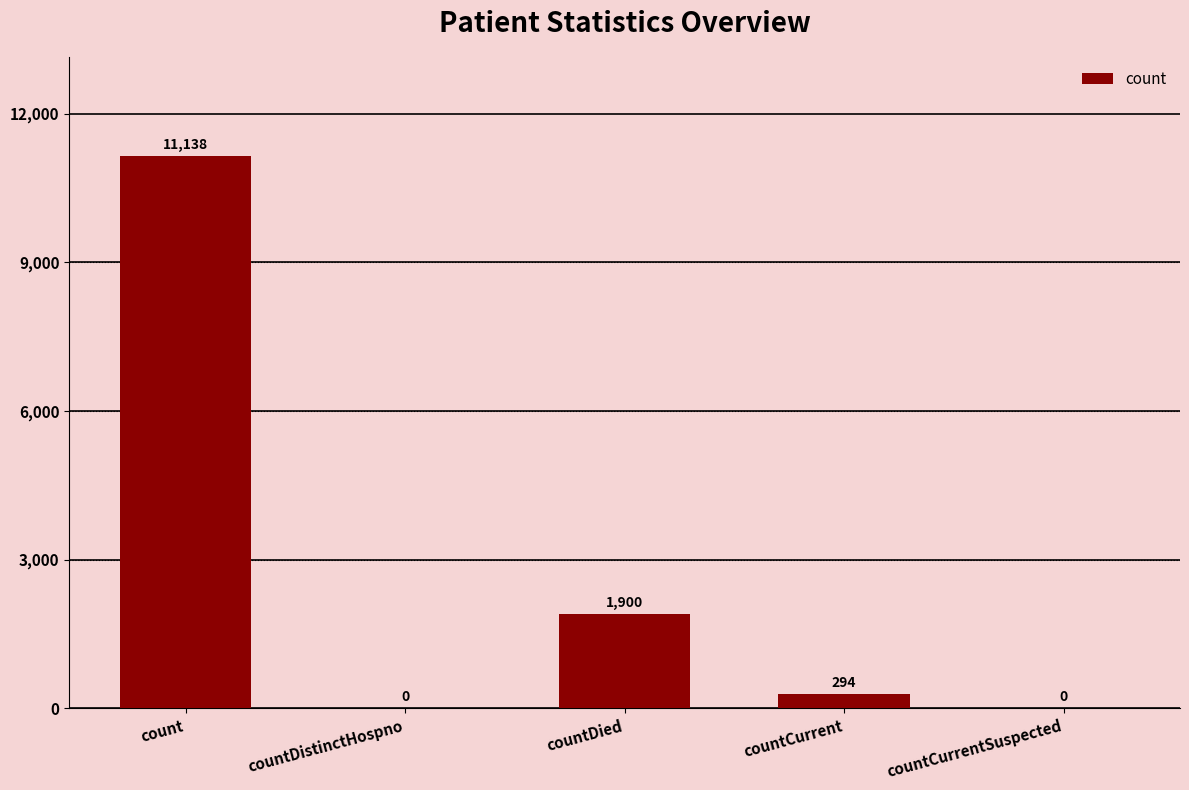

What is the sum of all values?

13332